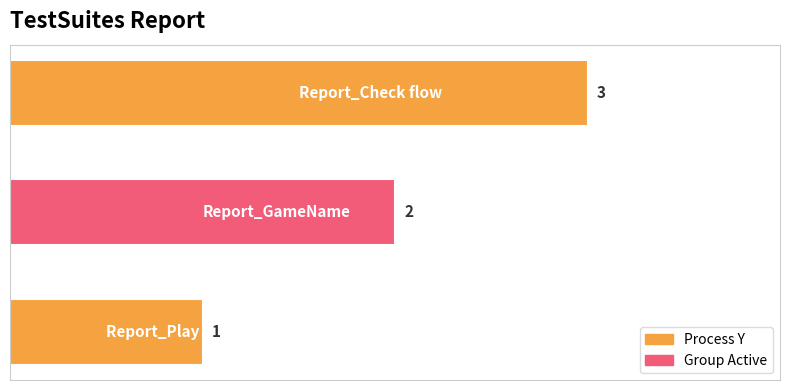

What is the sum of all values?

6